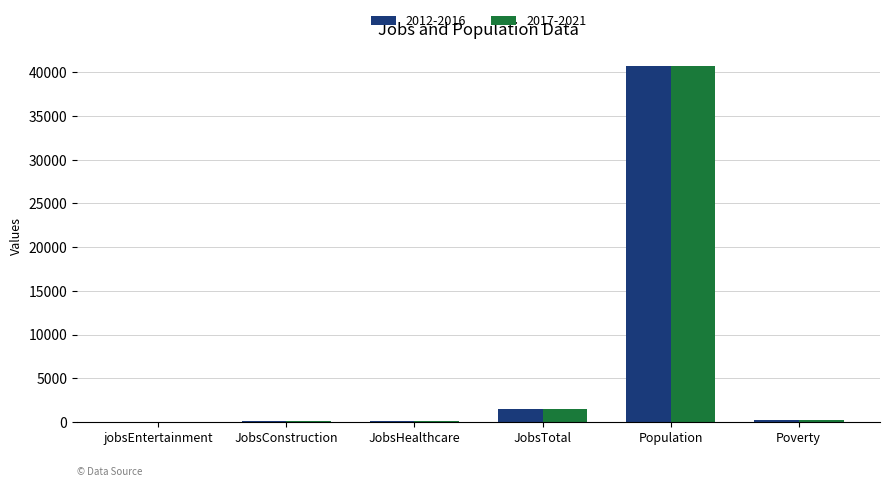

What is the sum of all 2017-2021 values?

42793